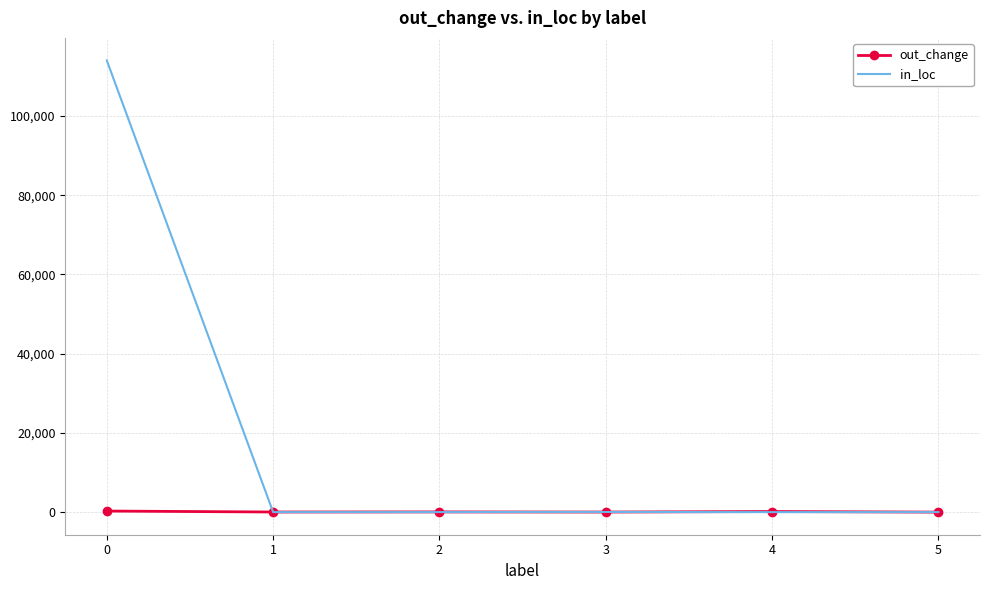

What is the greatest value displayed?

114034